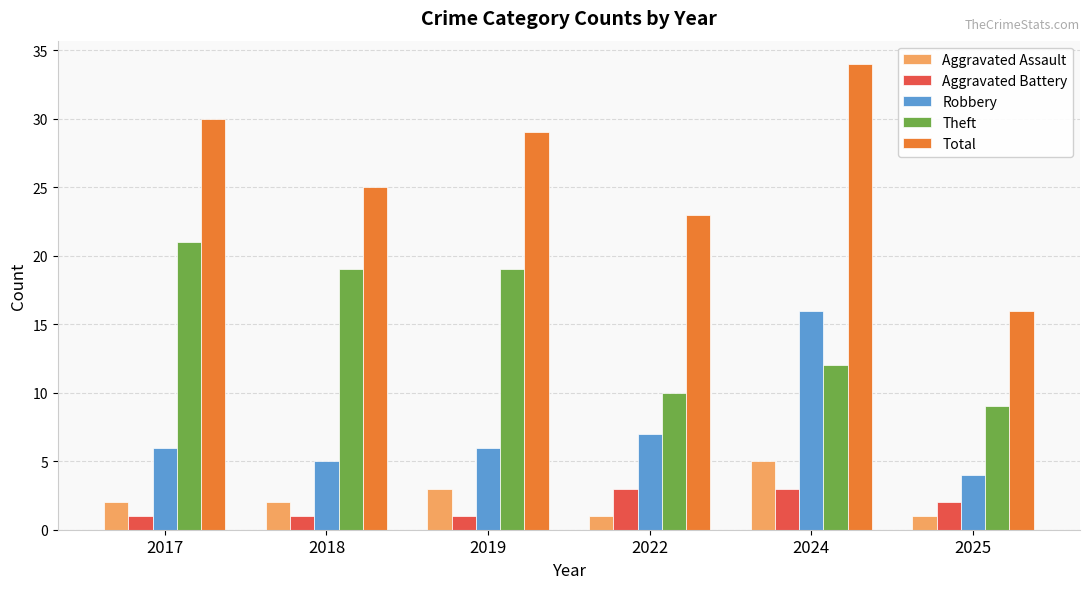

True or false: Aggravated Battery has a value of 3 at 2024.

True